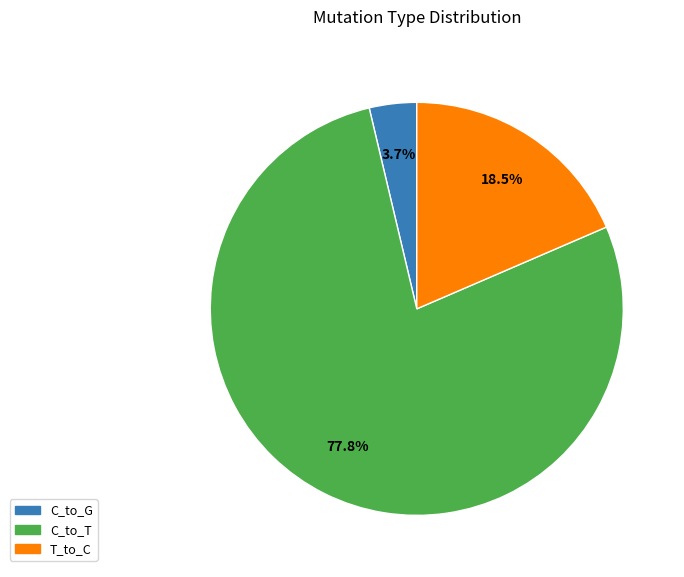

Does any single category account for the majority?

Yes